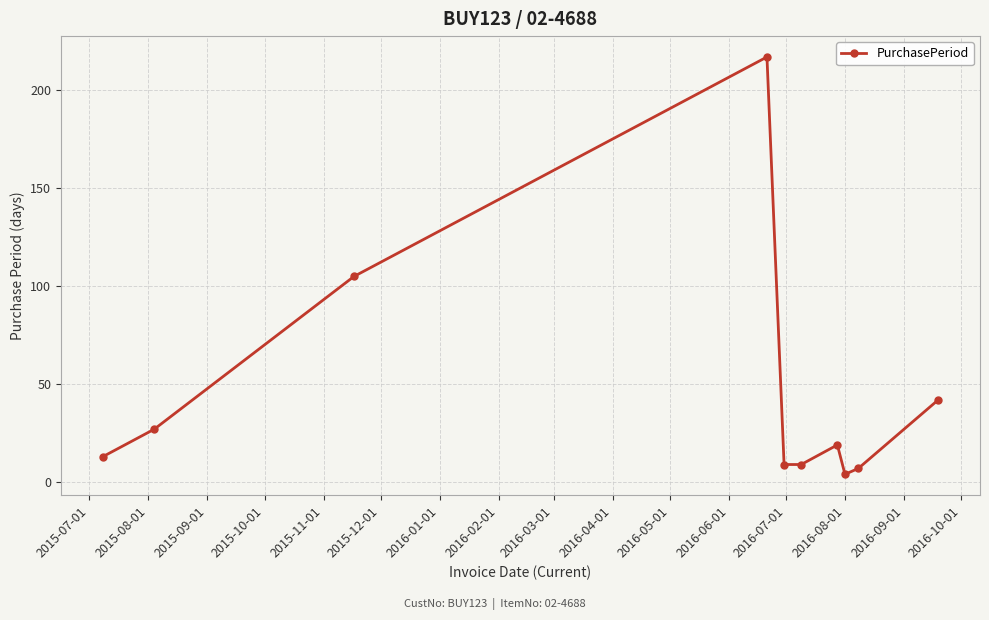

How many points are higher than both their immediate neighbors (excluding endpoints)?

2